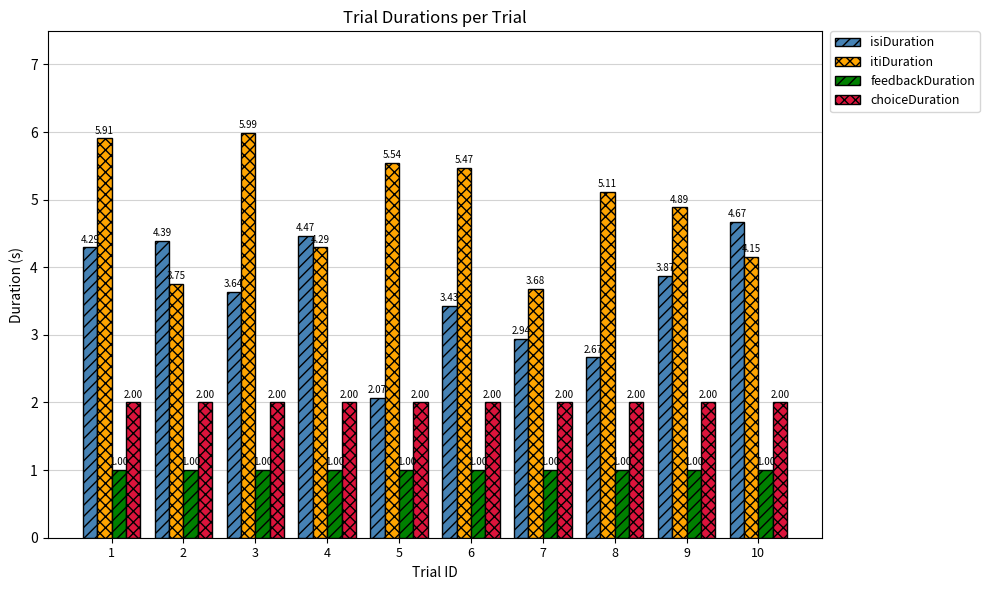

What is the value of the itiDuration bar at the 8th from the left?

5.1